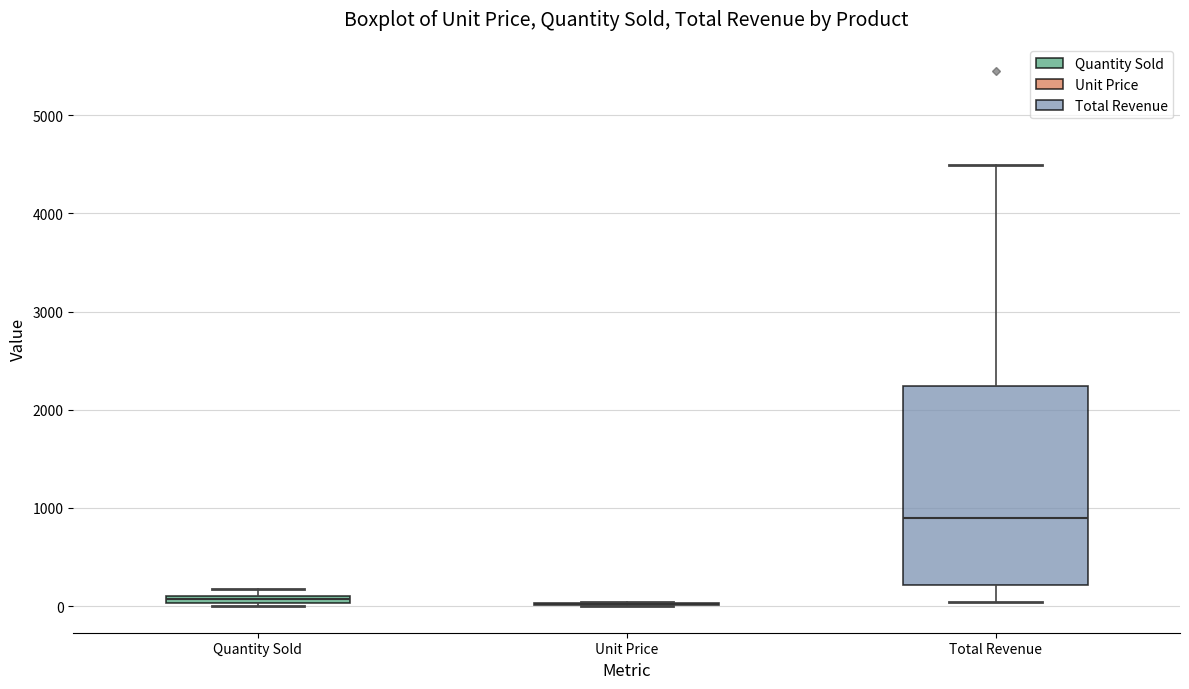

Where is the upper edge of the box for Total Revenue on the y-axis? The values are not printed on the chart, so give them approximately, as read against the axis.

2200